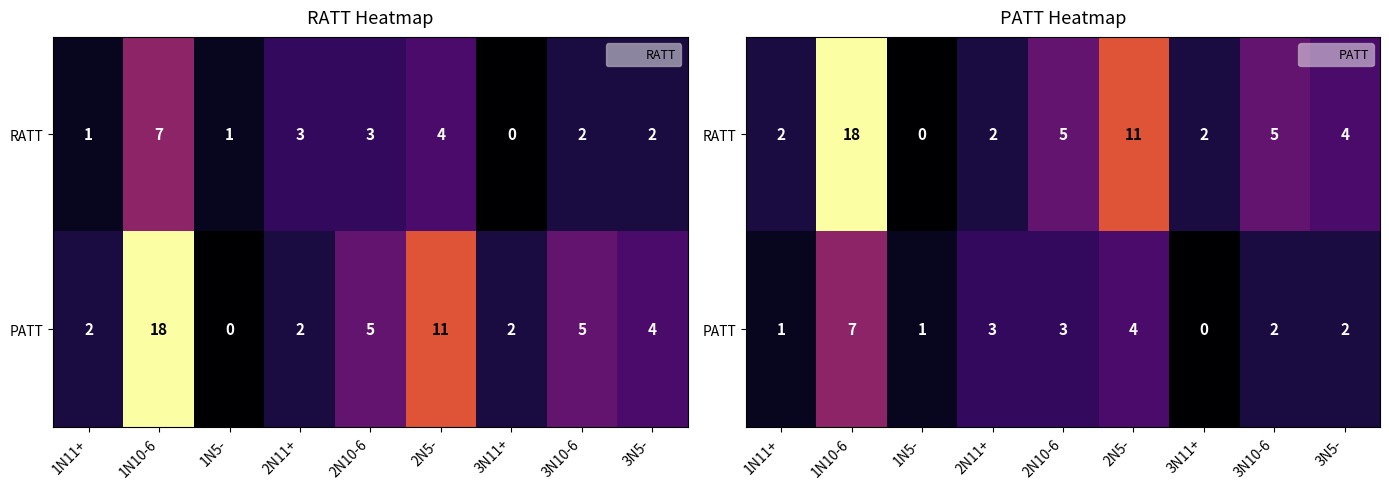

At 2N5-, list the series in order from smallest to largest.

PATT, RATT